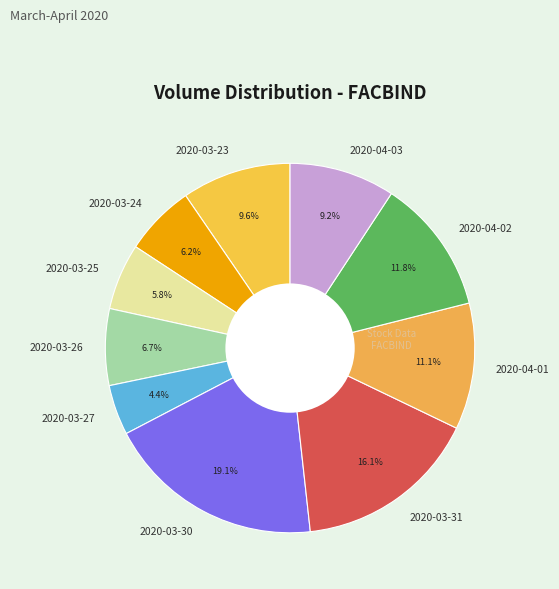

To the nearest percent, what is the average slice percentage?

10%